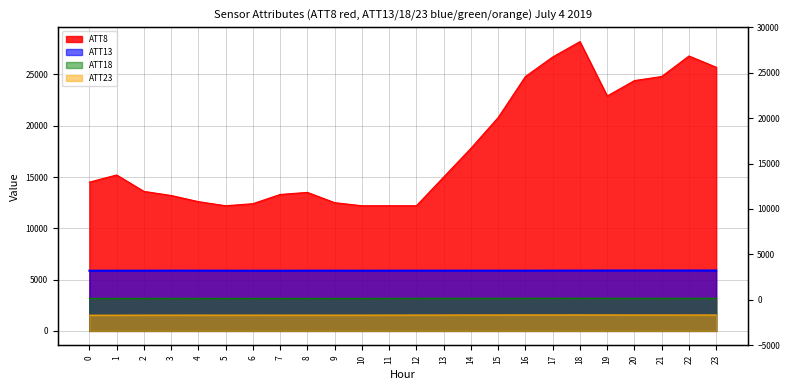

True or false: ATT8 and ATT18 cross at least once.

False